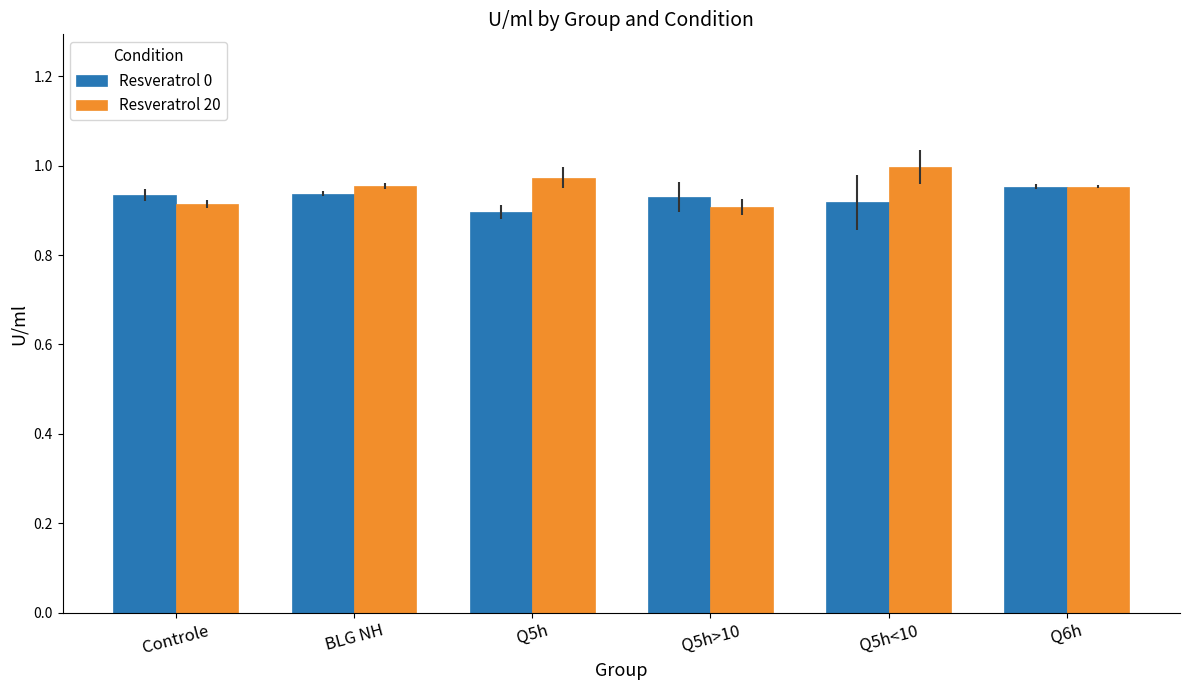

At which label does Resveratrol 0 reach its minimum?

Q5h